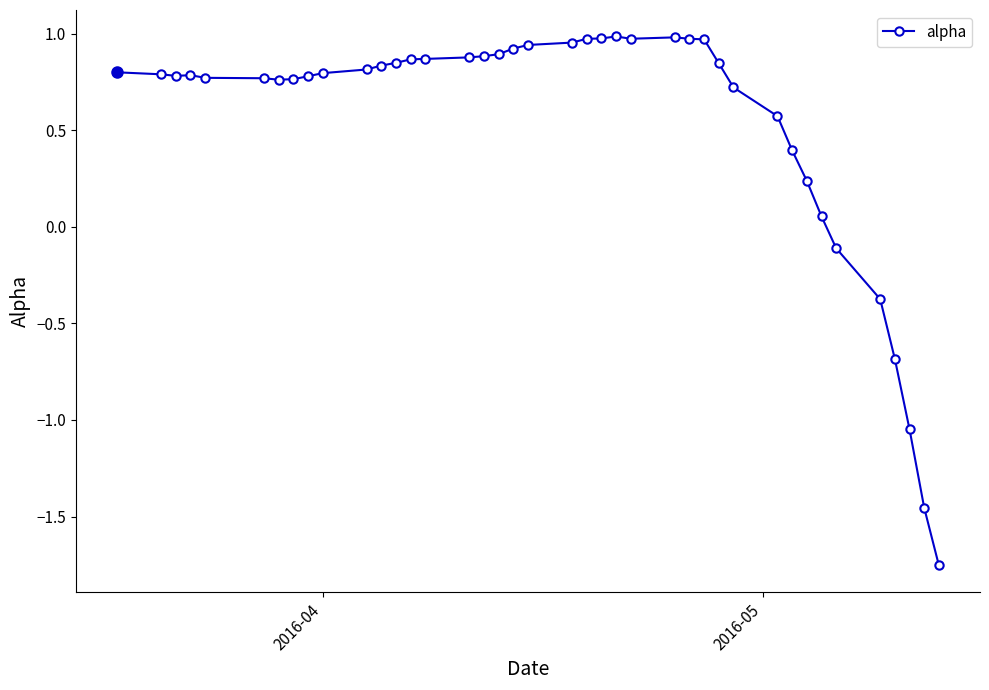

How many positive values are there?

34